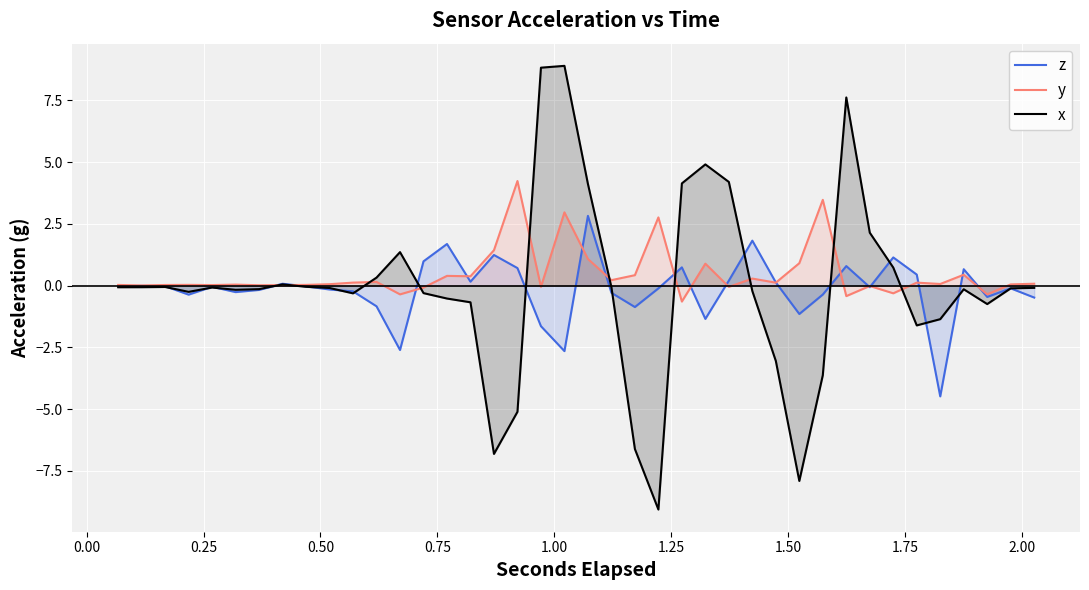

Reading left to right, extract all data points from this chart.

z: -0.0	-0.0	-0.0	-0.4	-0.0	-0.3	-0.2	0.1	-0.0	-0.2	-0.2	-0.8	-2.6	1.0	1.7	0.2	1.2	0.7	-1.6	-2.6	2.8	-0.3	-0.9	-0.1	0.7	-1.3	0.2	1.8	0.1	-1.1	-0.4	0.8	-0.1	1.1	0.4	-4.5	0.7	-0.5	-0.1	-0.5
y: 0.0	0.0	0.0	0.0	0.0	0.0	0.0	0.0	0.0	0.1	0.1	0.2	-0.4	-0.1	0.4	0.4	1.4	4.2	-0.0	3.0	1.1	0.2	0.4	2.8	-0.6	0.9	-0.0	0.3	0.1	0.9	3.5	-0.4	-0.0	-0.3	0.1	0.1	0.4	-0.4	0.1	0.1
x: -0.1	-0.1	-0.1	-0.3	-0.1	-0.2	-0.1	0.1	-0.0	-0.1	-0.3	0.3	1.4	-0.3	-0.5	-0.7	-6.8	-5.1	8.8	8.9	4.1	-0.1	-6.6	-9.1	4.1	4.9	4.2	-0.2	-3.0	-7.9	-3.6	7.6	2.1	0.7	-1.6	-1.4	-0.1	-0.7	-0.1	-0.1